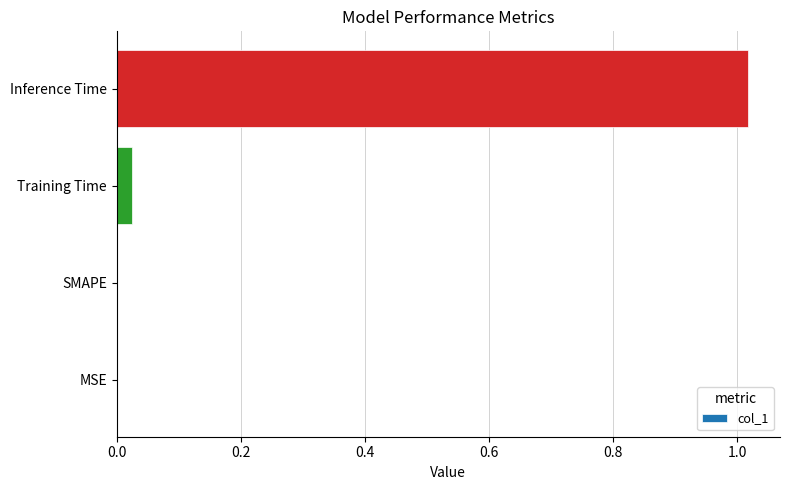

Which label corresponds to the largest value in the chart?

Inference Time